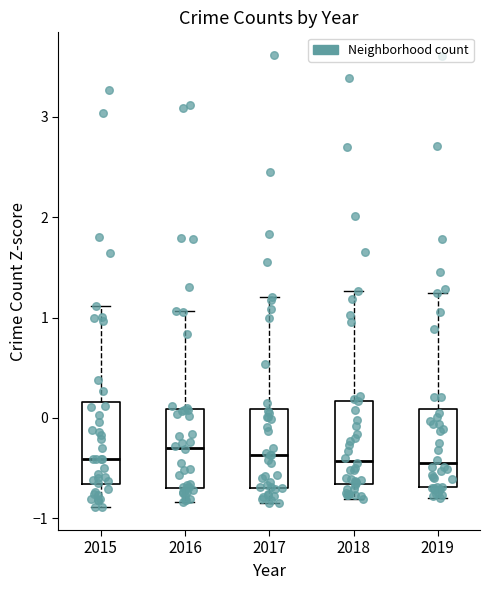

Reading left to right, read every box against the y-axis: the position of its median line, the range the box covers, and the ends of its whiskers. The values are not printed on the chart, so give them approximately, as read against the axis.

2015: median -0.4, box -0.7 to 0.2, whiskers -0.9 to 1.1
2016: median -0.3, box -0.7 to 0.1, whiskers -0.8 to 1.1
2017: median -0.4, box -0.7 to 0.1, whiskers -0.8 to 1.2
2018: median -0.4, box -0.7 to 0.2, whiskers -0.8 to 1.3
2019: median -0.5, box -0.7 to 0.1, whiskers -0.8 to 1.2